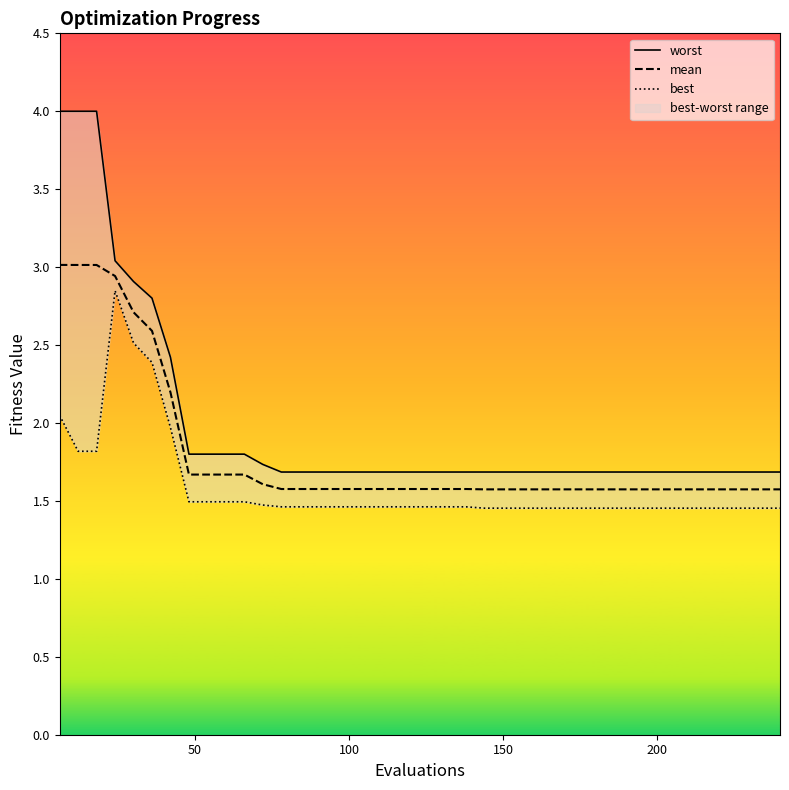

Which series has the largest range (max minus min)?

worst